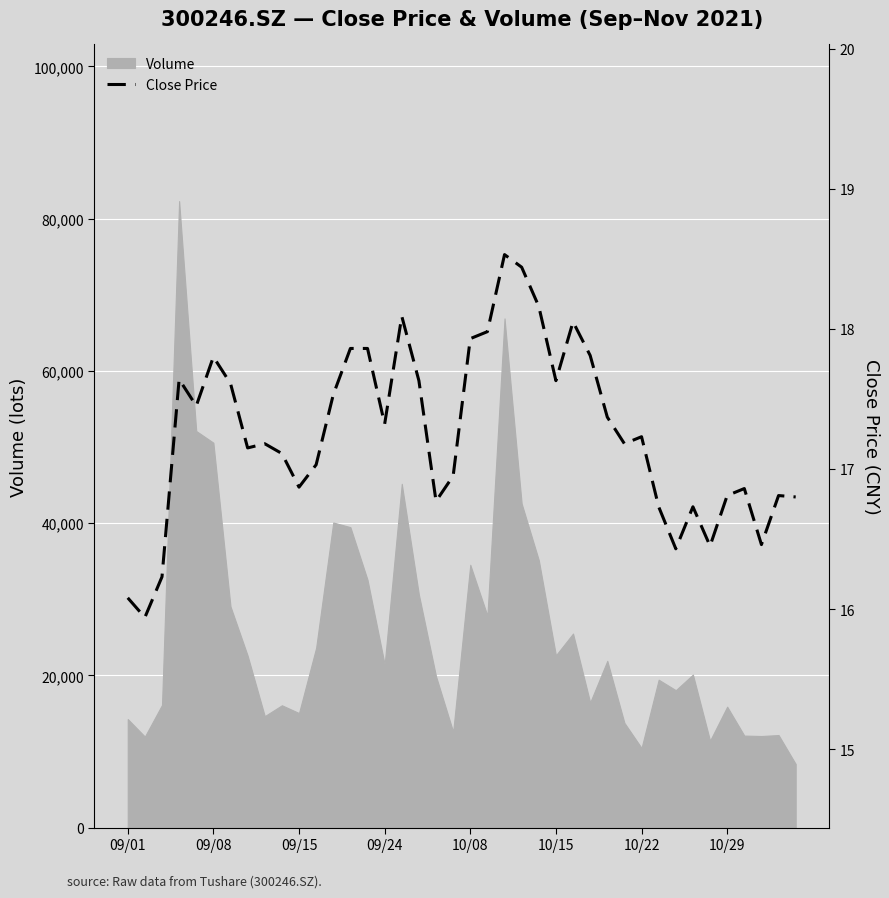

Reading left to right, extract all data points from this chart.

16.1	15.9	16.2	17.6	17.4	17.8	17.6	17.1	17.2	17.1	16.9	17.0	17.5	17.9	17.9	17.3	18.1	17.6	16.8	16.9	17.9	18.0	18.5	18.4	18.2	17.6	18.1	17.8	17.4	17.2	17.2	16.7	16.4	16.7	16.4	16.8	16.9	16.5	16.8	16.8